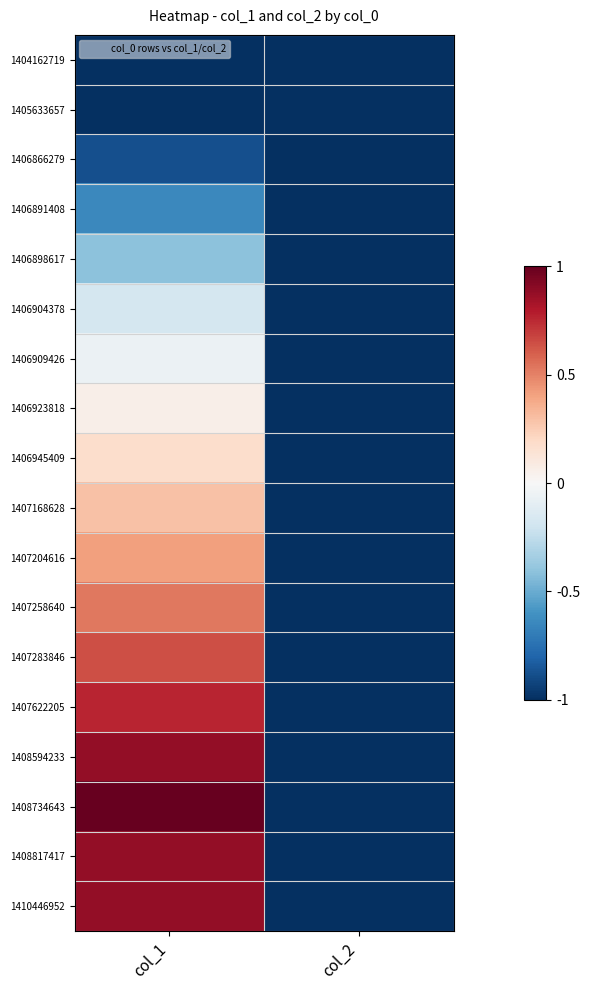

What is the greatest value displayed?

1.0